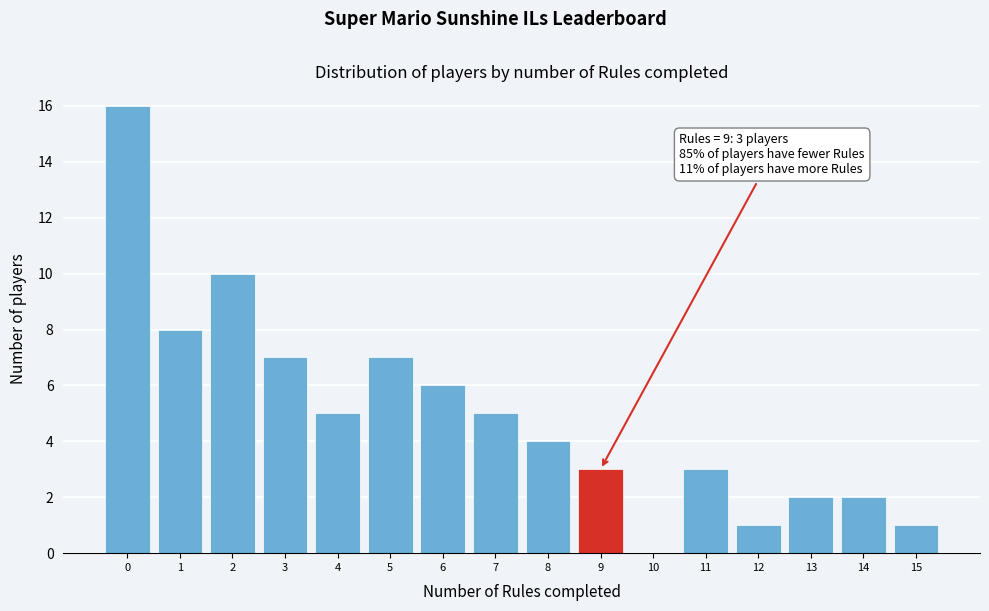

Reading left to right, extract all data points from this chart.

0=16	1=8	2=10	3=7	4=5	5=7	6=6	7=5	8=4	9=3	10=0	11=3	12=1	13=2	14=2	15=1